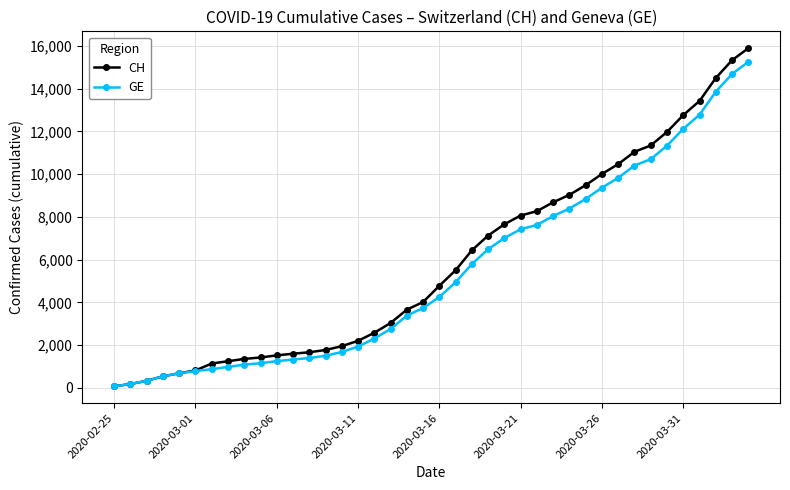

Count the number of categories in the chart.

40